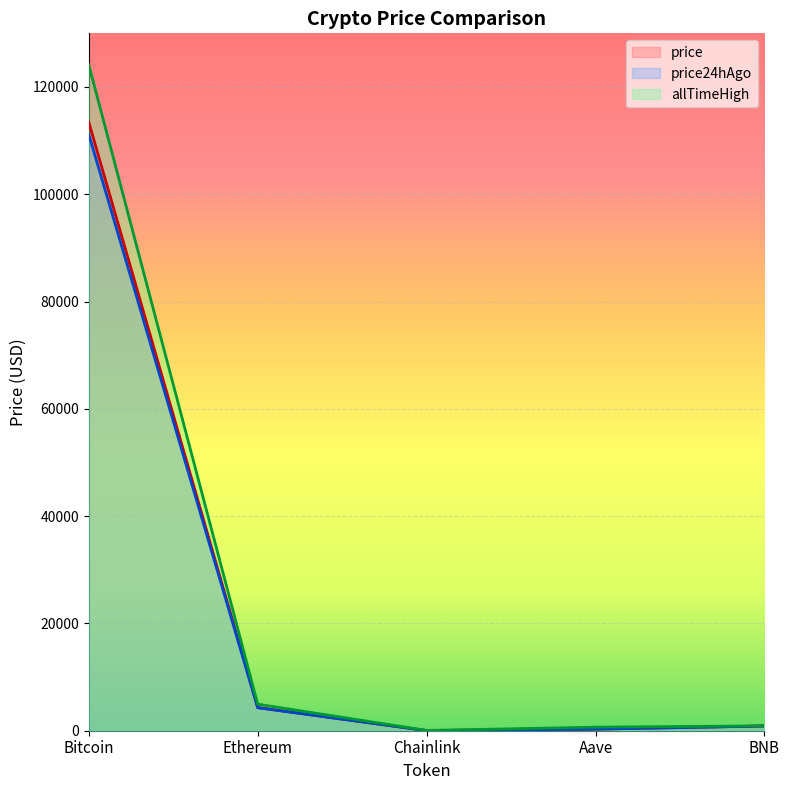

Reading left to right, extract all data points from this chart.

price: 113433.0	4321.0	23.3	298.5	890.4
price24hAgo: 111148.0	4284.6	23.0	298.4	874.8
allTimeHigh: 124128.0	4946.1	52.7	661.7	904.9